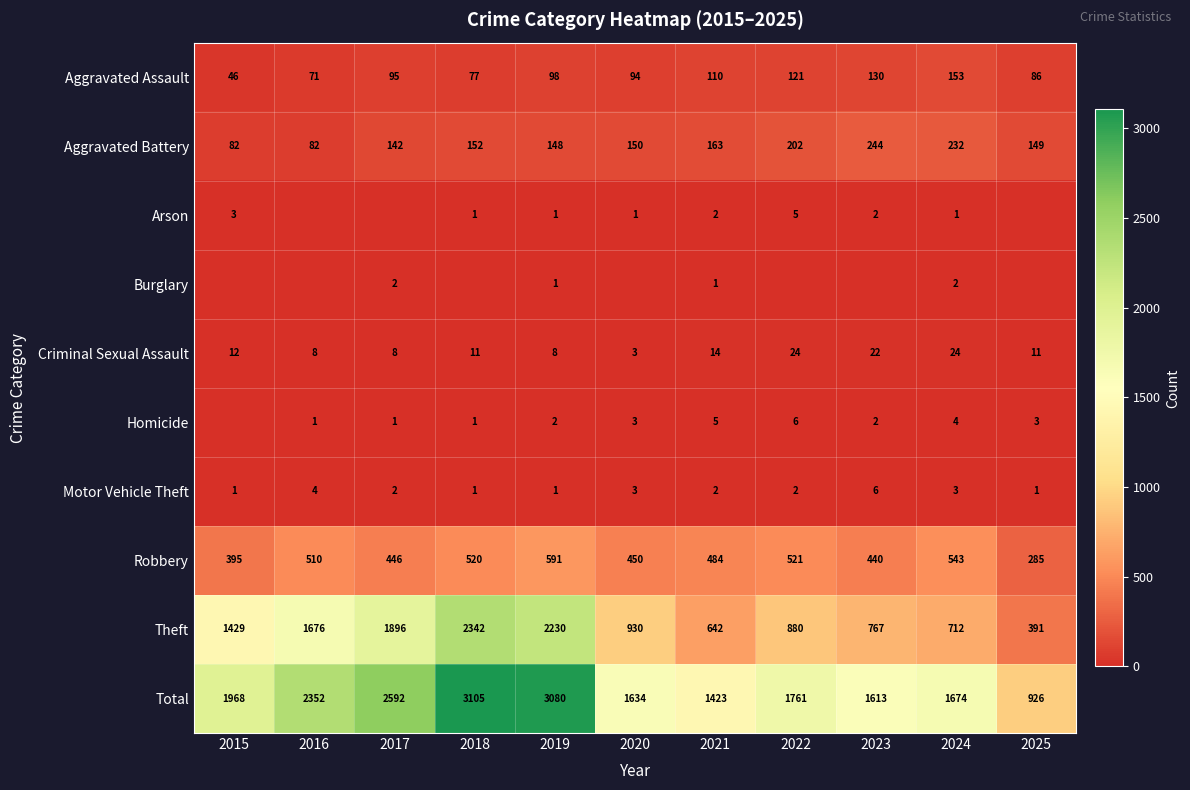

Between 2020 and 2015, which is larger?

2020